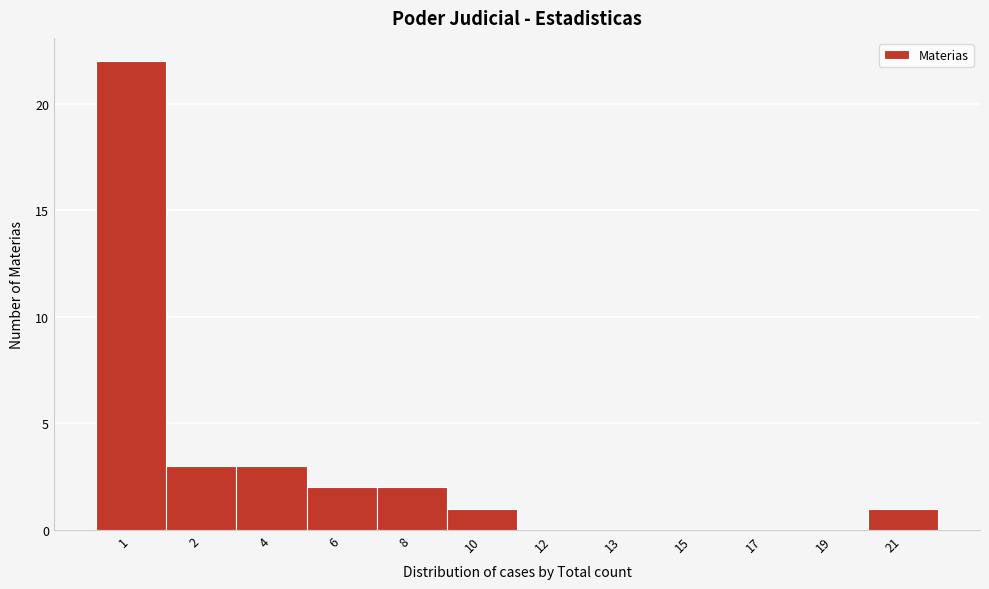

Reading right to left, transcribe all the data shown in this chart.

21=1	19=0	17=0	15=0	13=0	12=0	10=1	8=2	6=2	4=3	2=3	1=22